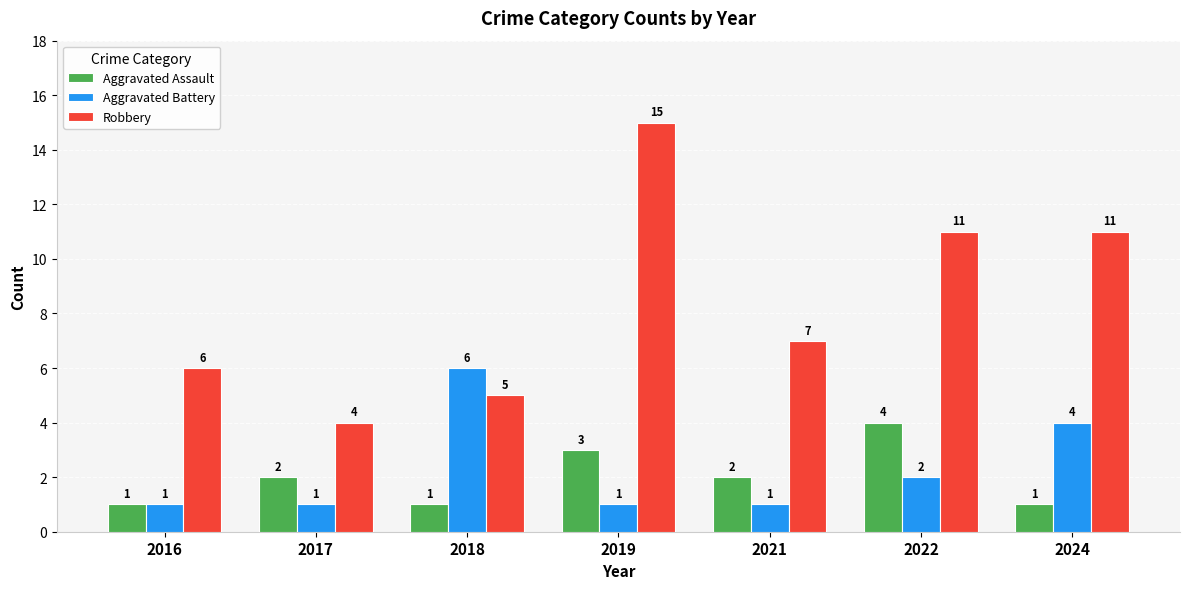

What is the value of the Aggravated Assault bar at the 2nd from the left?

2